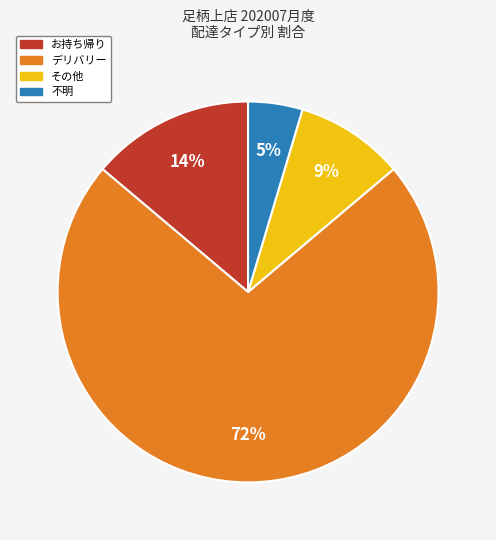

How many segments does this pie chart have?

4